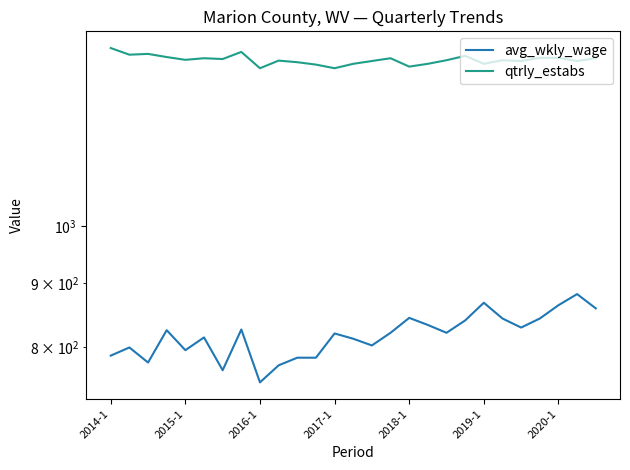

Which has a higher value, 9 or 12?

12